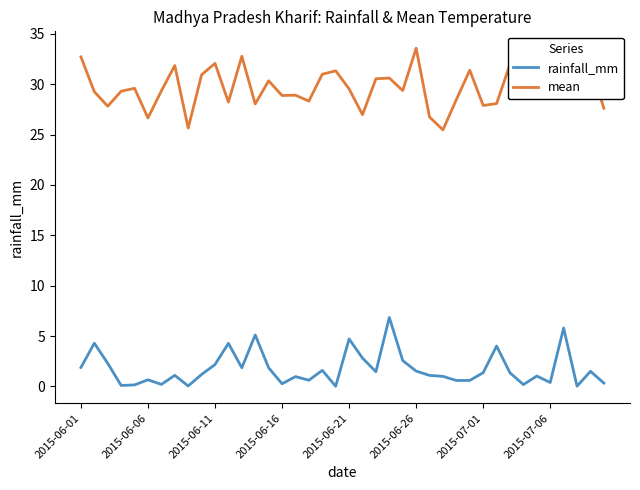

Which series has the largest total across all categories?

mean